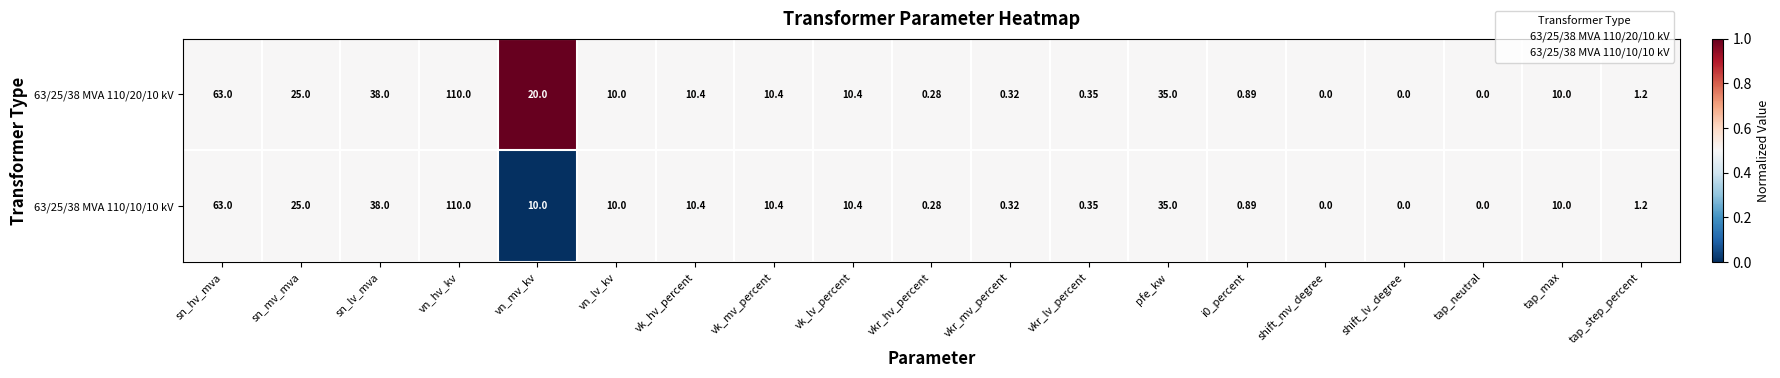

Which category has the highest value in the 63/25/38 MVA 110/10/10 kV series?

vn_hv_kv